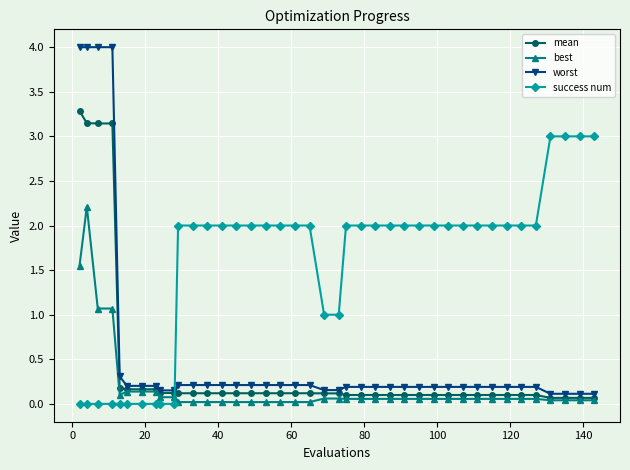

Is this an area chart (filled region under the line)?

No